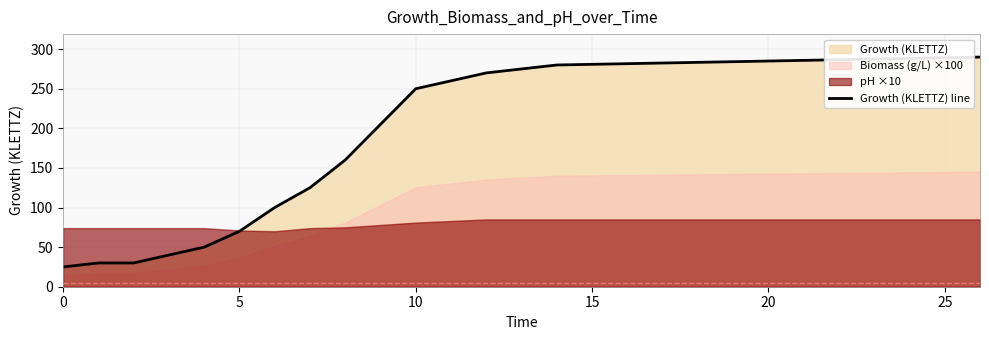

What is the maximum value shown in the chart?

290